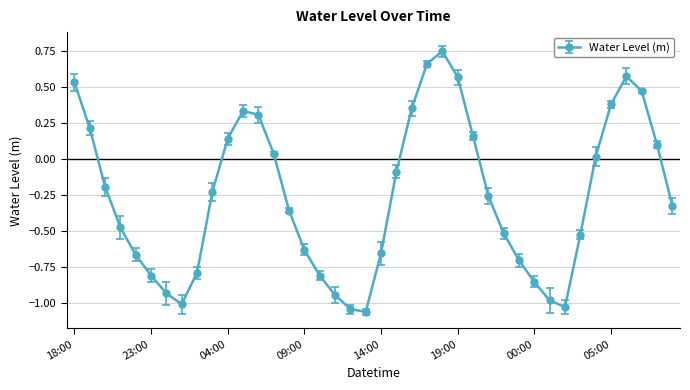

What is the difference between the maximum and minimum values?

1.8